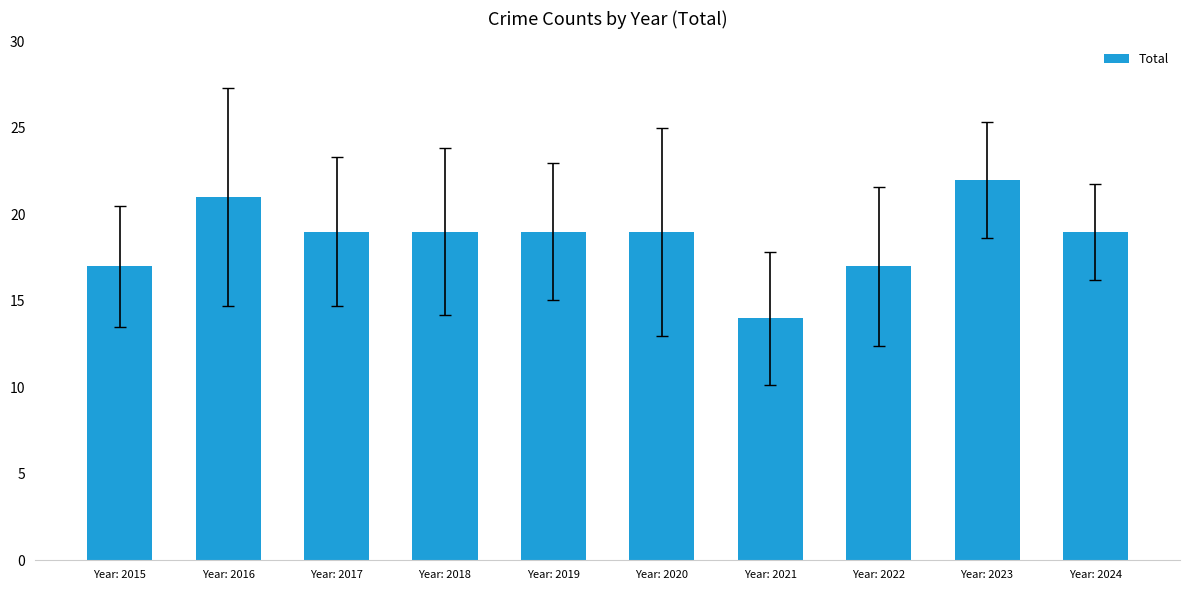

What is the maximum value shown in the chart?

22